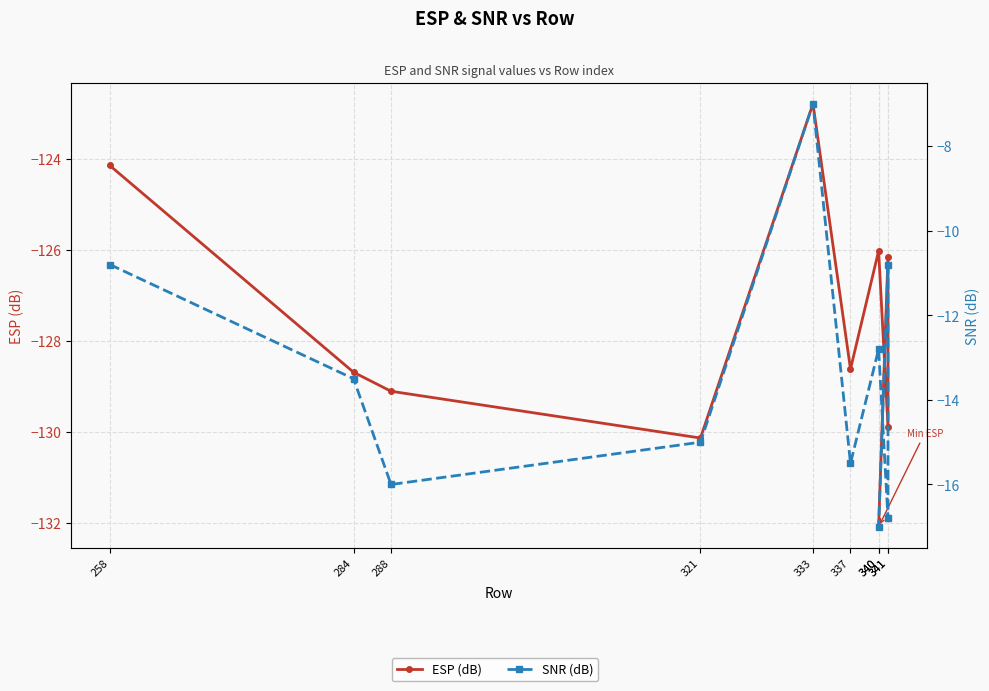

Which series has the largest total across all categories?

SNR (dB)